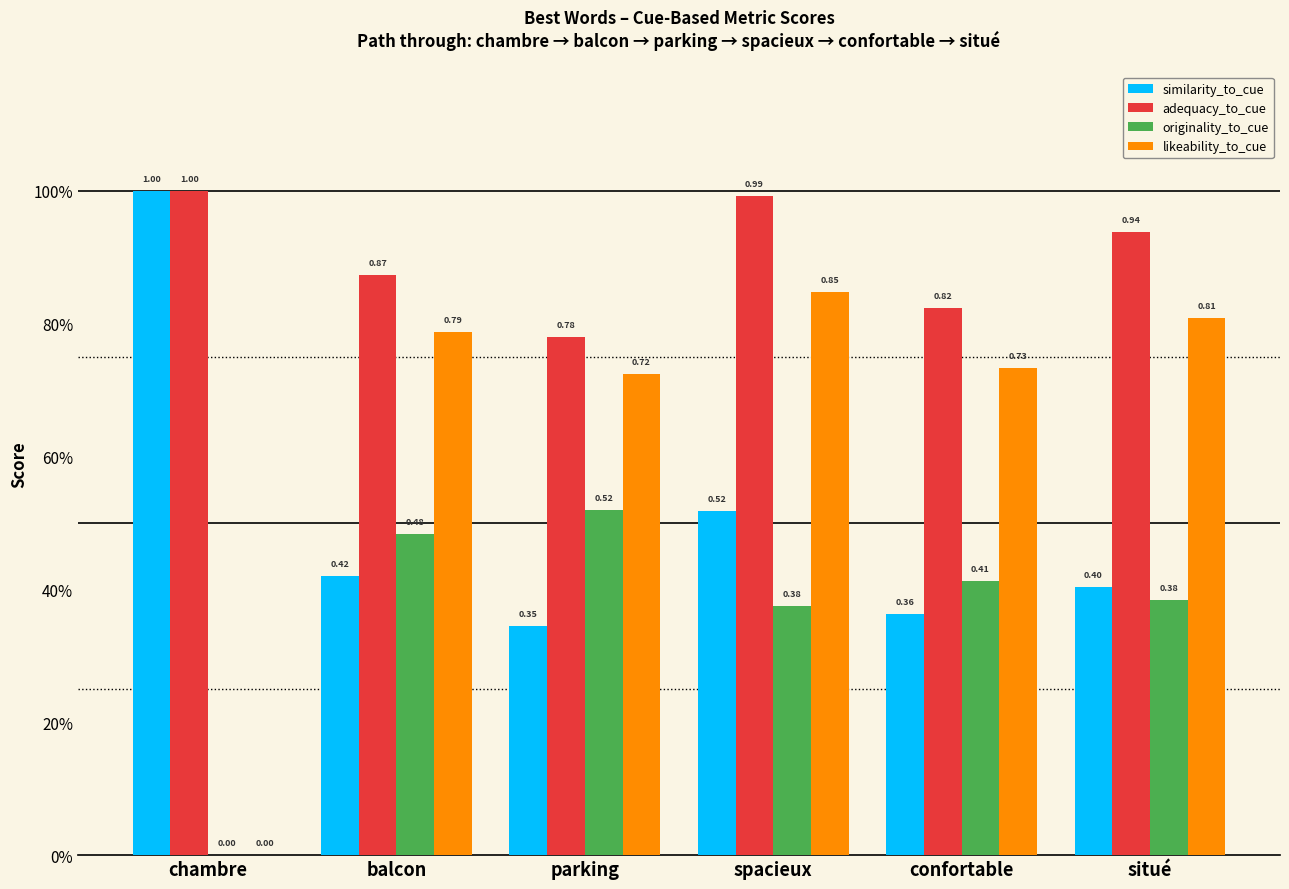

Are the bars horizontal?

No